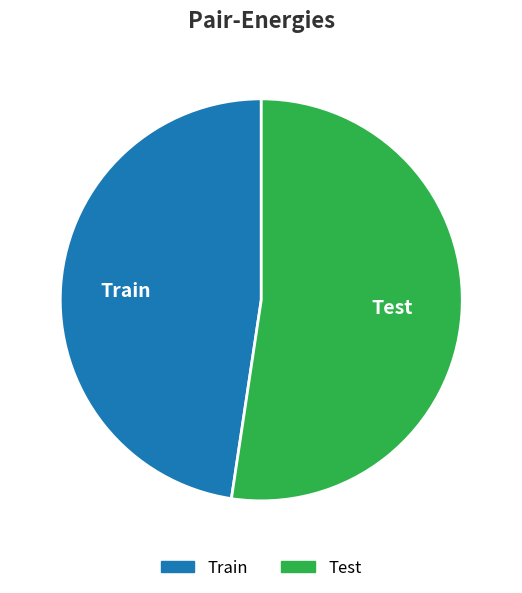

Is there any slice that represents more than half of the pie?

Yes